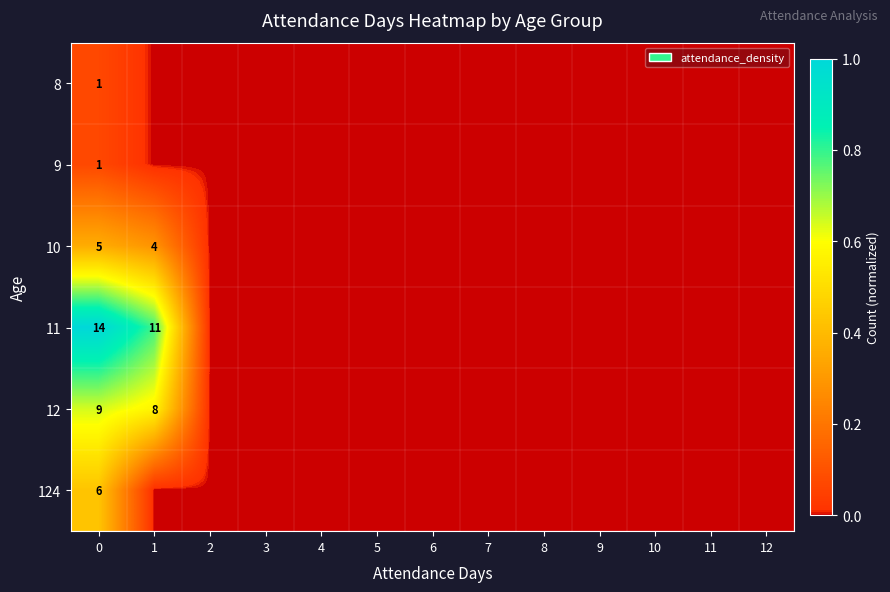

List the series in order of their peak value, lowest first.

8, 9, 10, 124, 12, 11